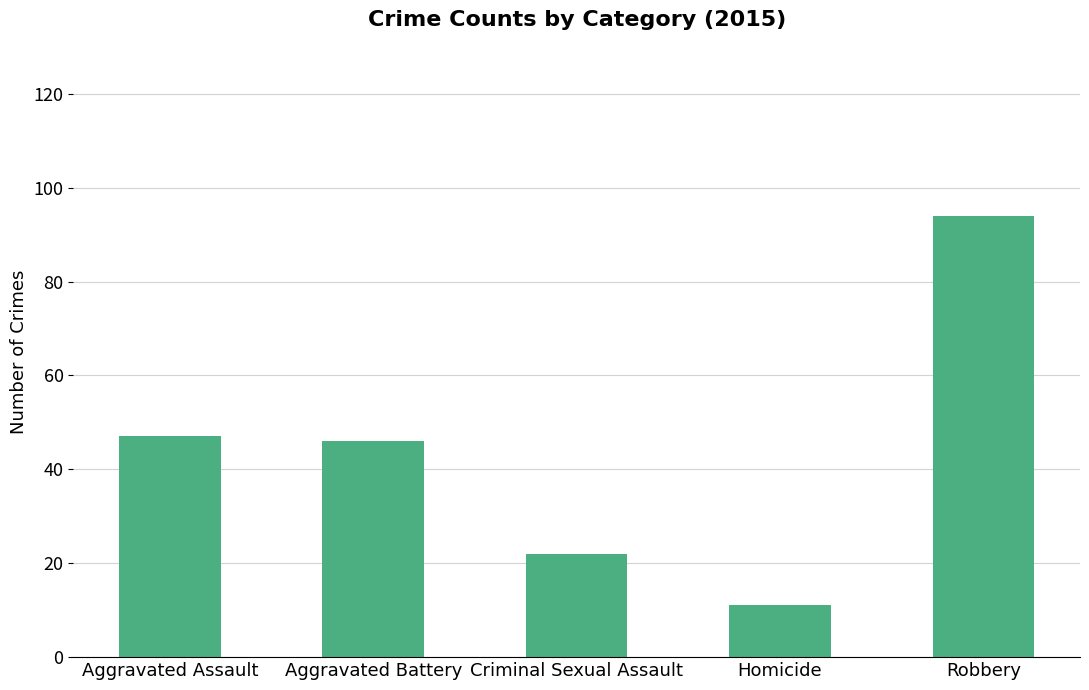

The chart shows a value of 48 at Robbery. True or false?

False